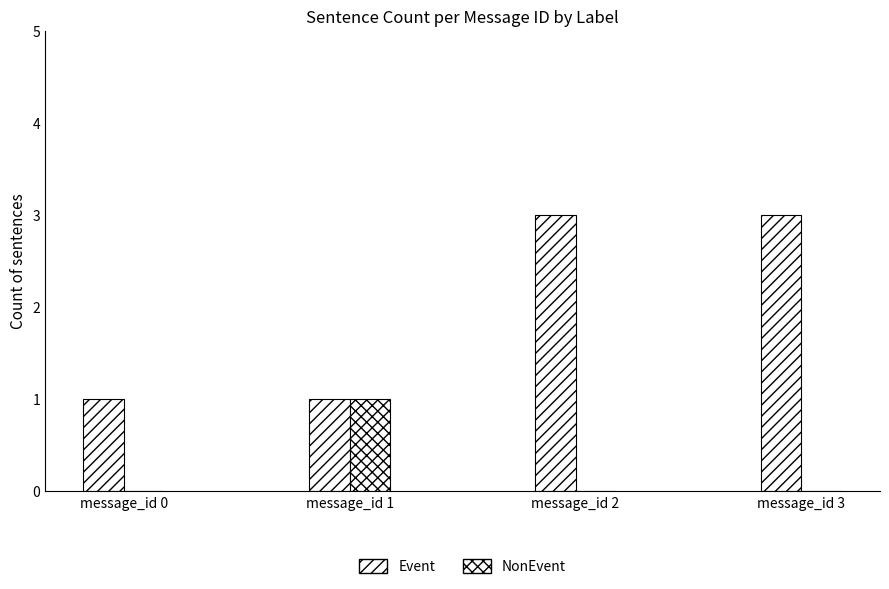

Does the chart contain stacked bars?

No